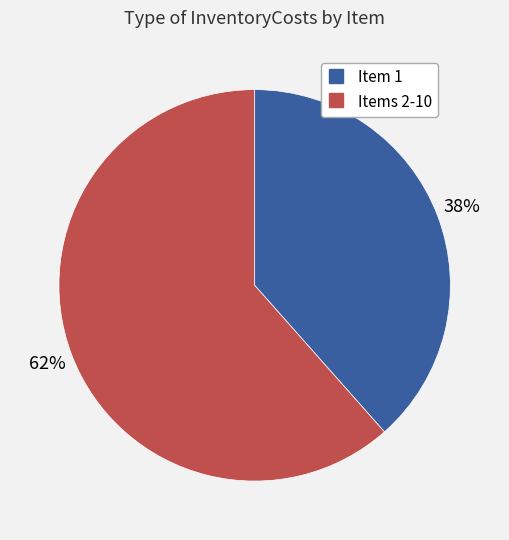

To the nearest percent, what is the average slice percentage?

50%